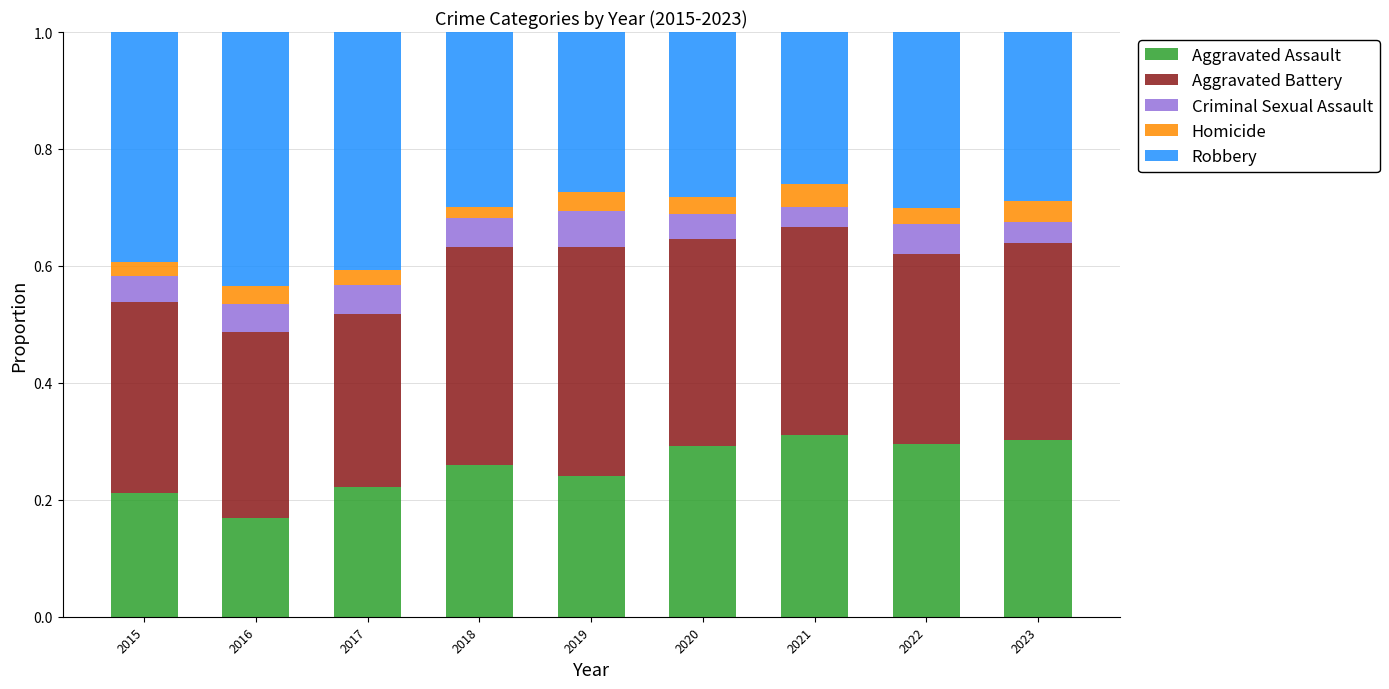

What is the total value across all series at 2021?

1.0